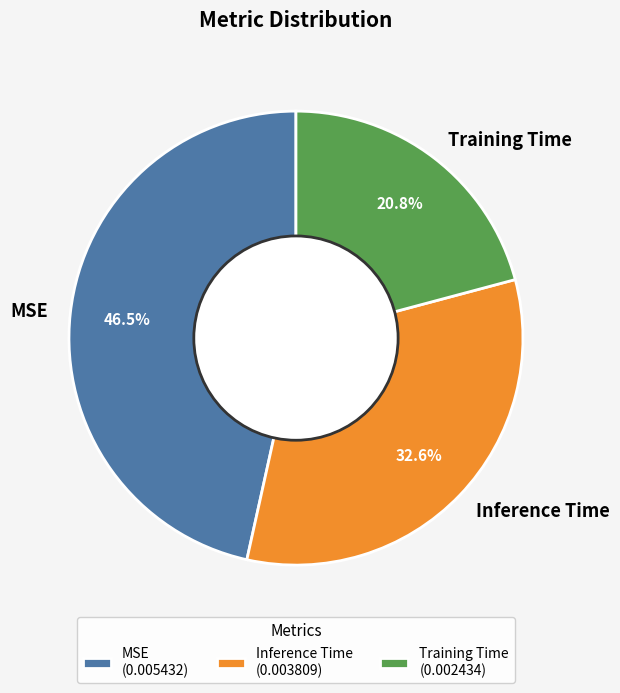

Is Inference Time the majority of the pie?

No